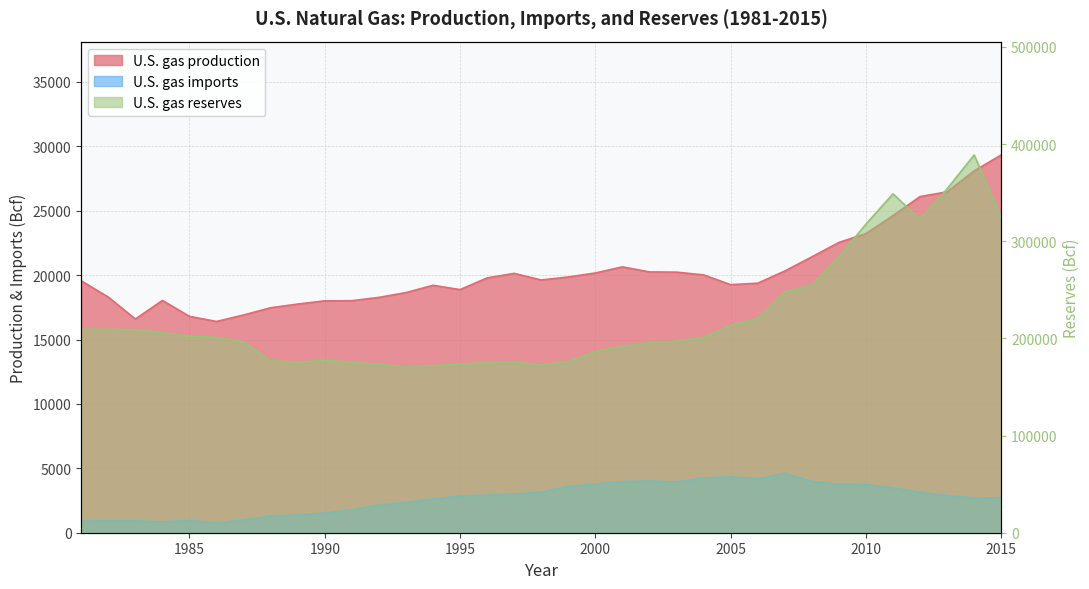

Is it true that U.S. gas imports equals 4254 at 2012?

False